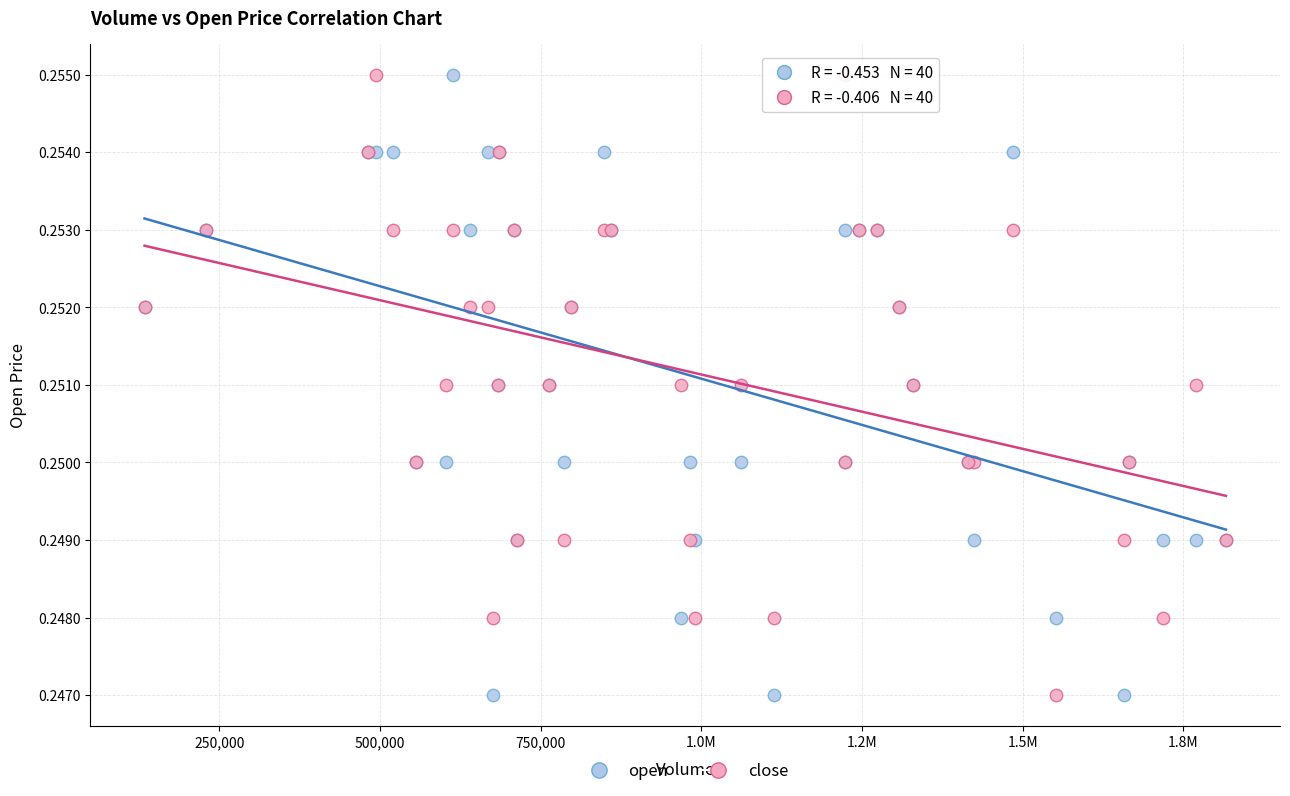

What is the X range (max minus min) for the scatter plot?

1682705.0